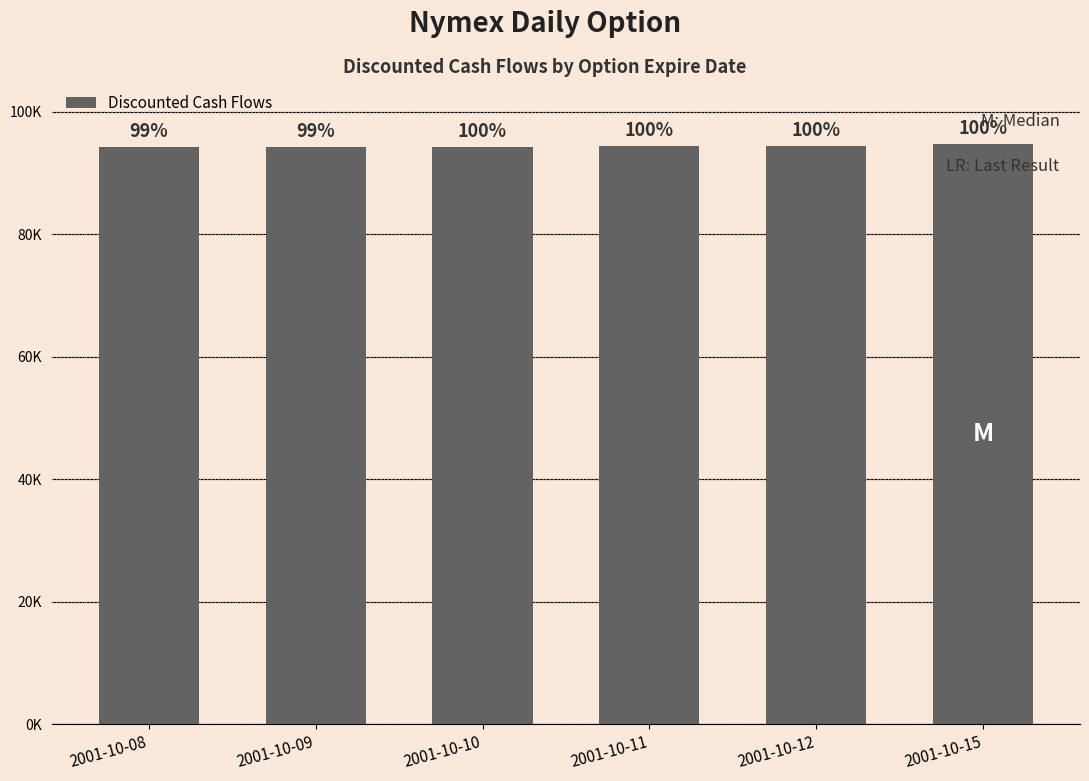

Does the chart contain any negative values?

No